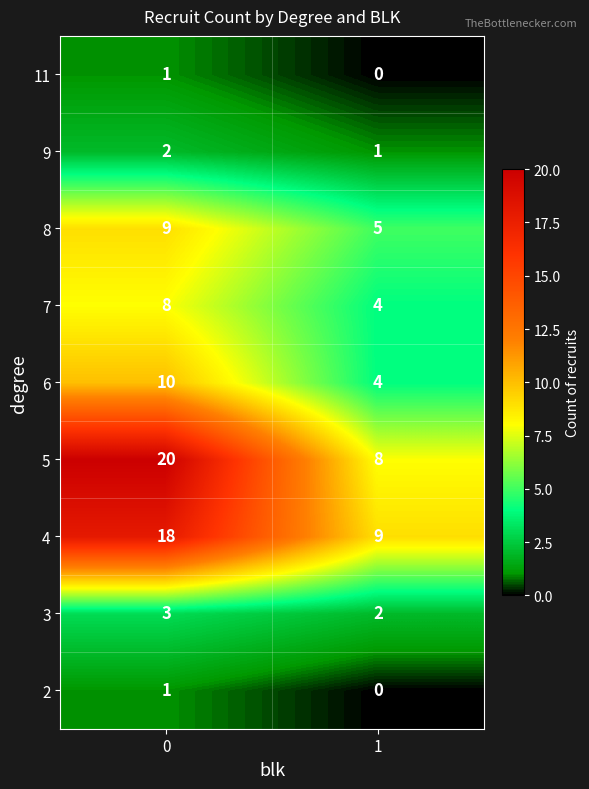

The 7 series shows 4 at 1. True or false?

True